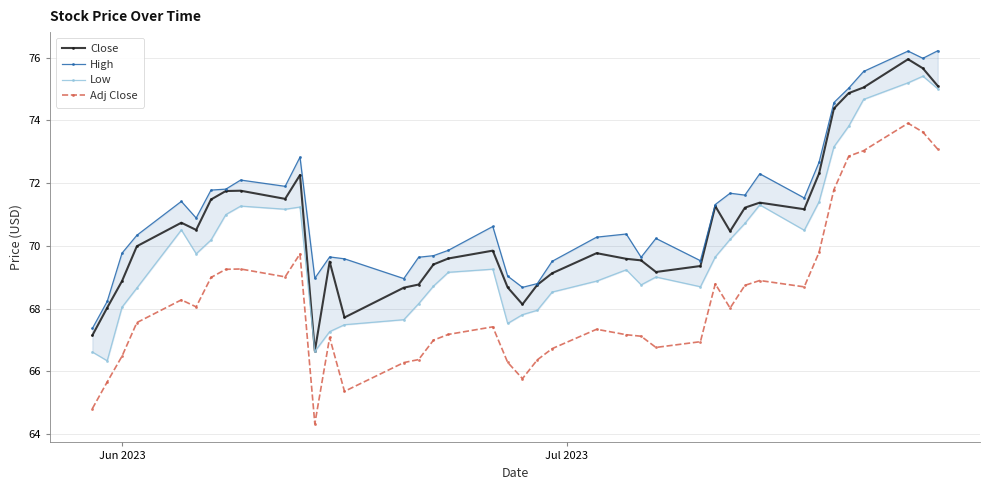

True or false: Adj Close and Close cross at least once.

False